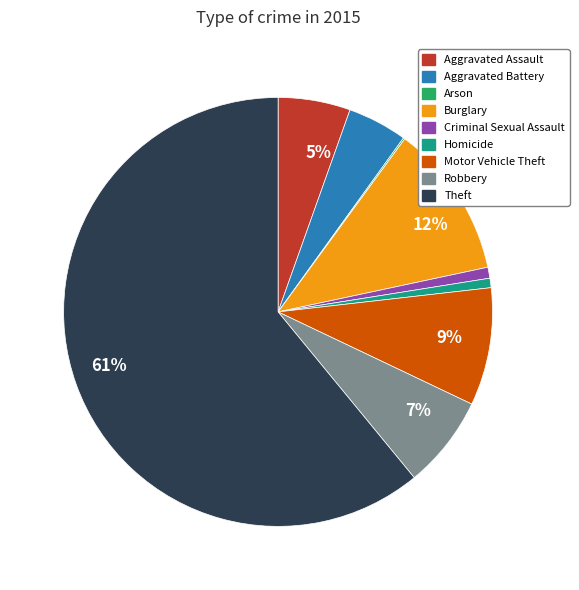

Do Aggravated Battery and Criminal Sexual Assault together represent more than half of the pie?

No